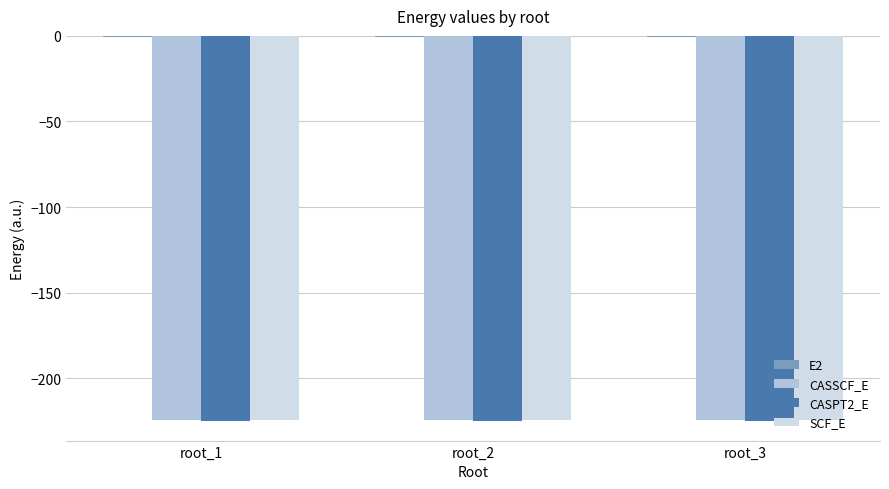

The value of CASPT2_E at root_2 is -225.2. True or false?

True